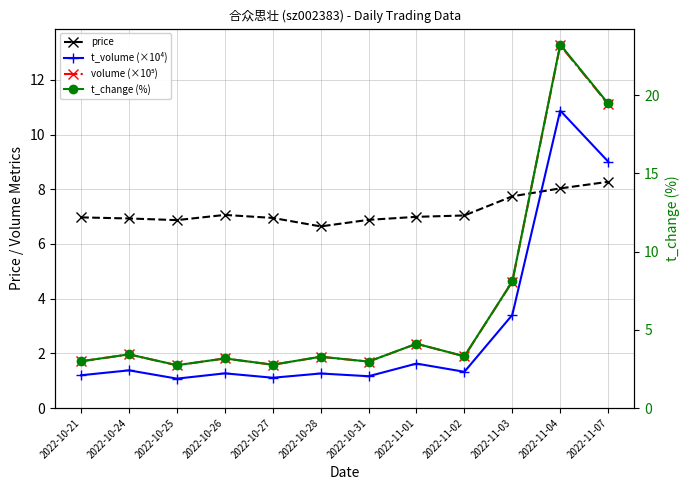

The volume (×10⁵) series shows 4.6 at 2022-11-03. True or false?

True